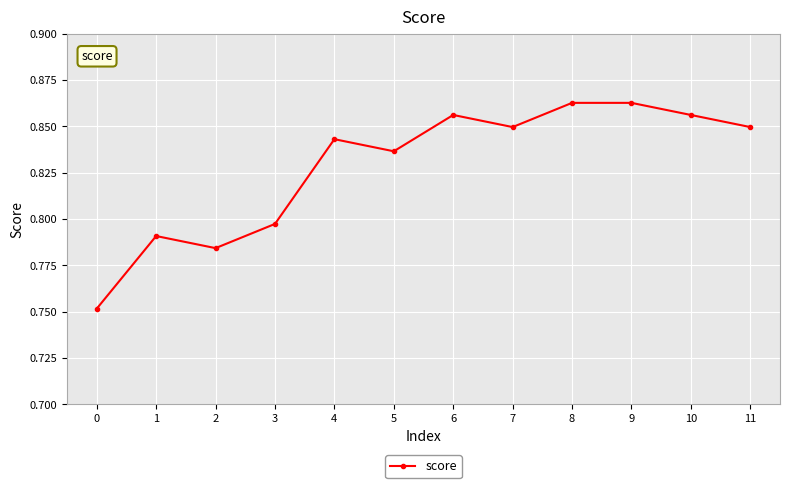

The chart shows a value of 0.3 at 7. True or false?

False